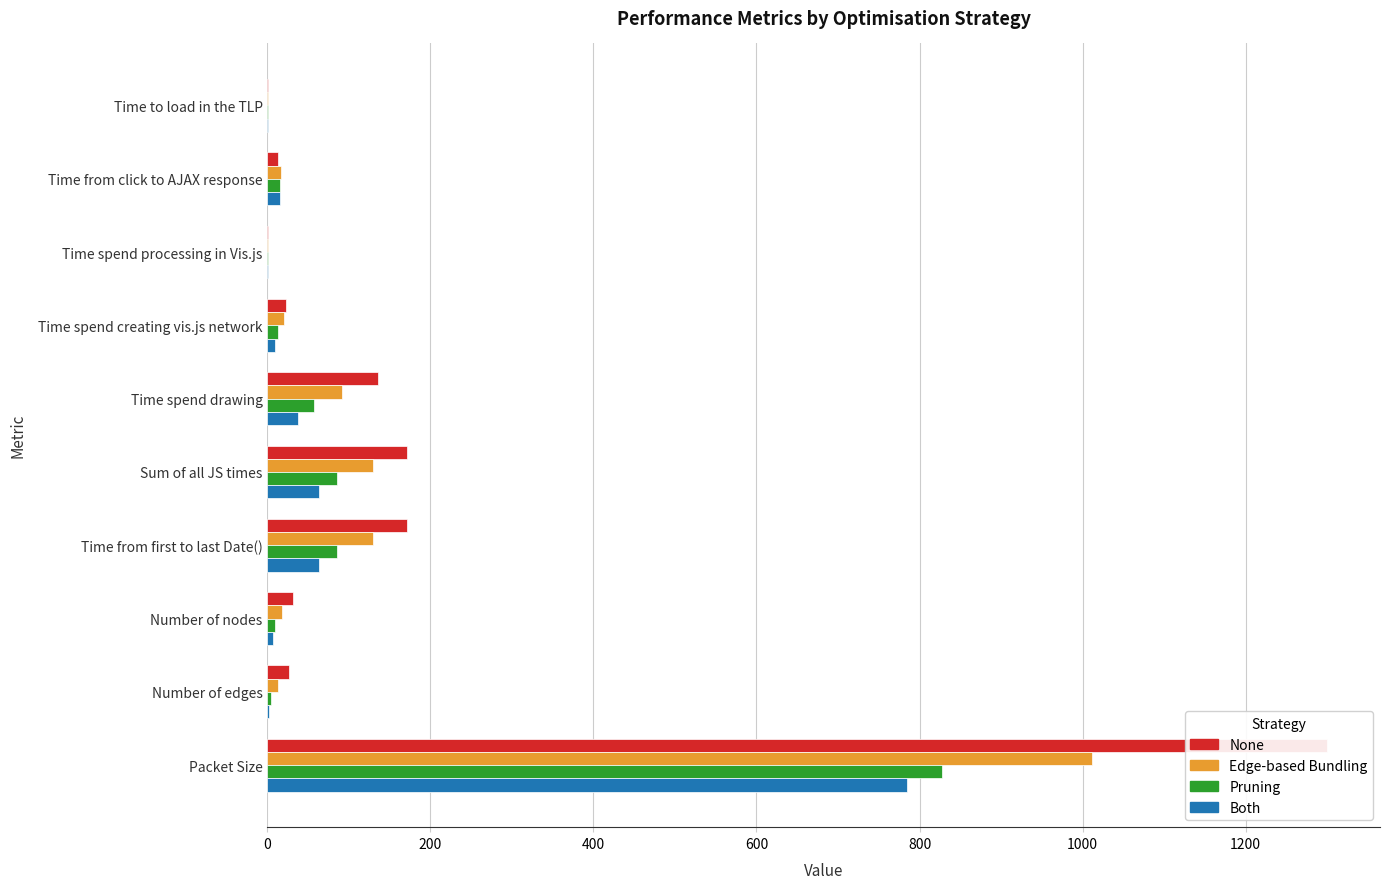

Reading left to right, what are all the values shown in this chart?

None: 0.6	12.4	0.8	22.2	135.2	170.6	170.8	31.0	26.0	1300.0
Edge-based Bundling: 0.7	17.0	0.8	20.8	91.0	129.6	129.6	18.0	13.0	1012.0
Pruning: 0.8	15.6	0.6	12.6	57.0	85.8	85.8	9.0	4.0	827.0
Both: 0.7	15.8	0.6	9.0	37.8	63.2	63.2	7.0	2.0	785.0